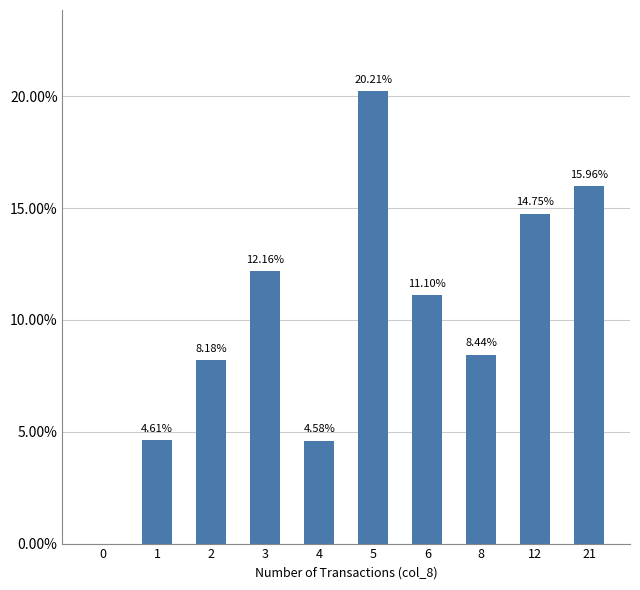

Between 5 and 1, which is larger?

5